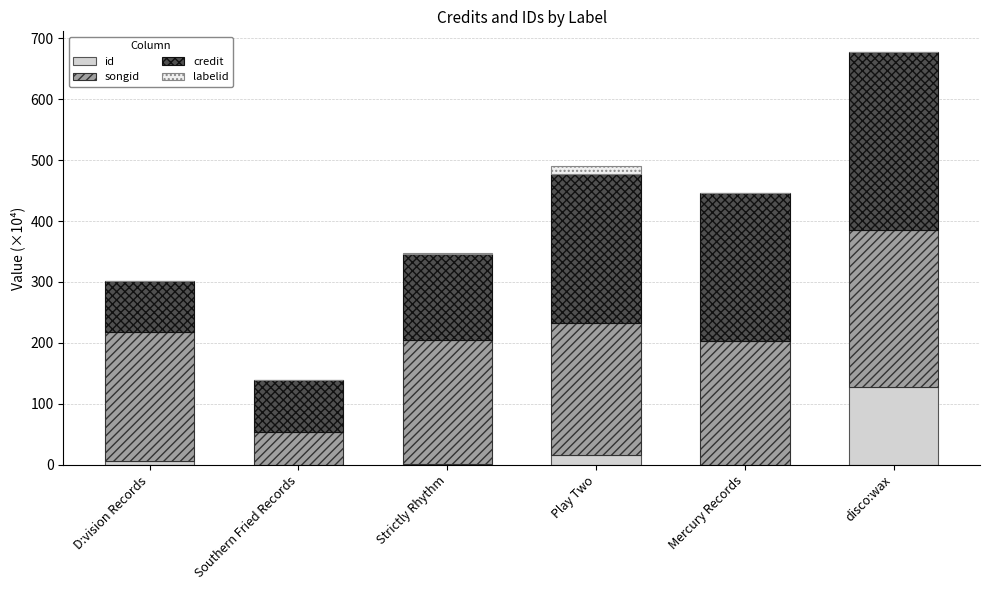

What is the maximum value for id?

126.9